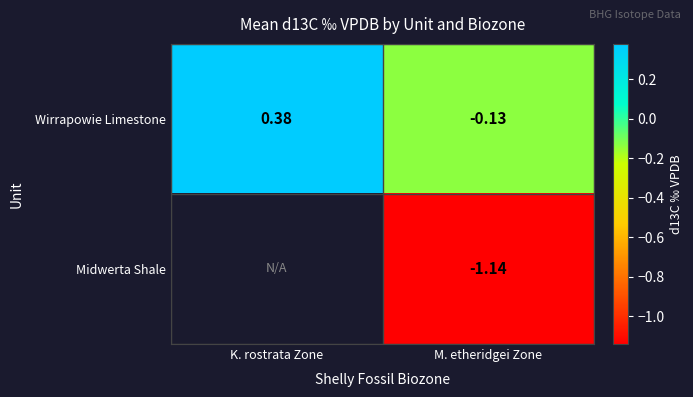

Rank the categories by Wirrapowie Limestone value from lowest to highest.

M. etheridgei Zone, K. rostrata Zone